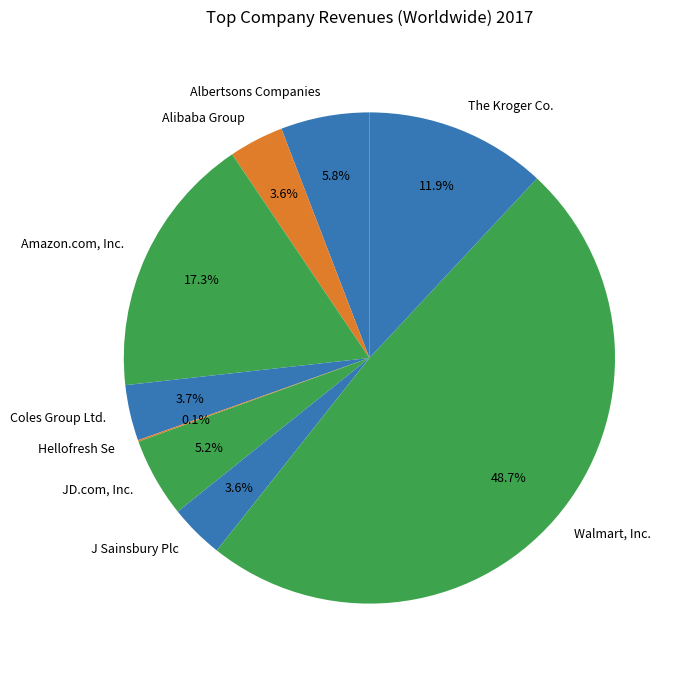

Which slice is the largest?

Walmart, Inc.